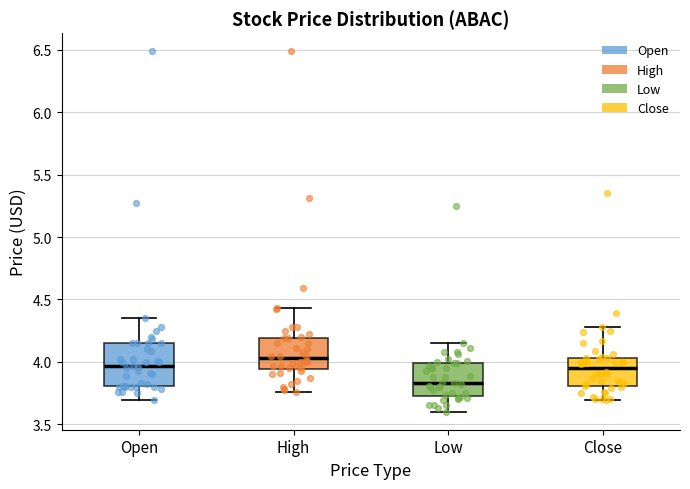

Where does the lower whisker of the box for Close end on the y-axis? The values are not printed on the chart, so give them approximately, as read against the axis.

3.70